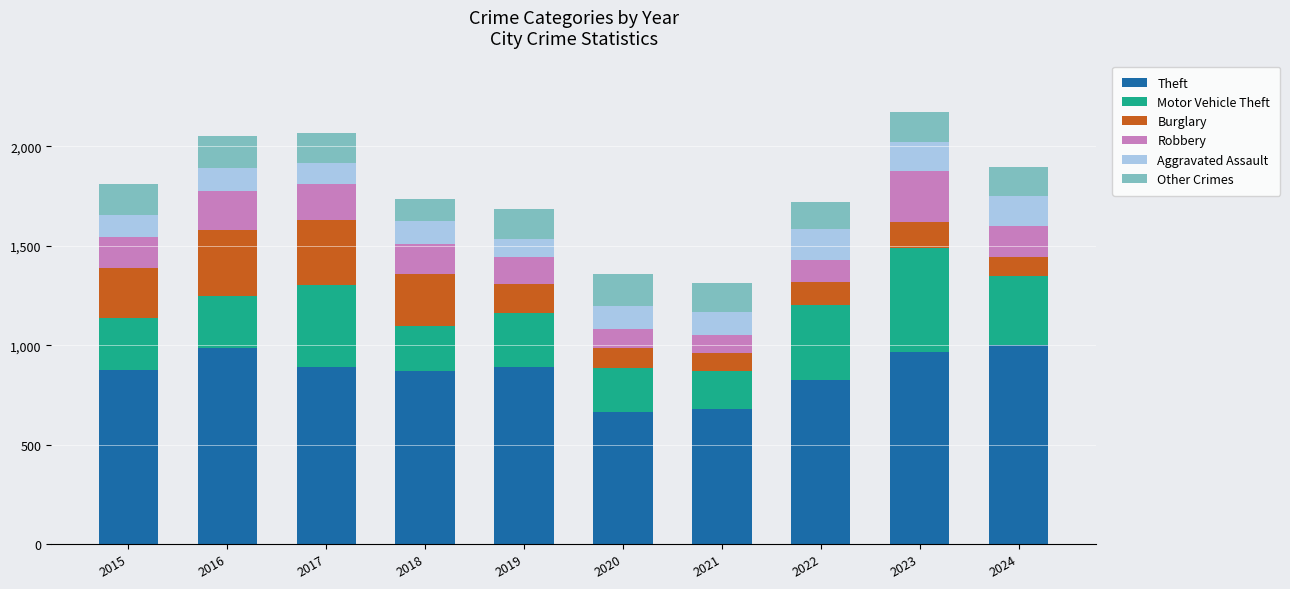

True or false: Theft has a value of 1525 at 2016.

False